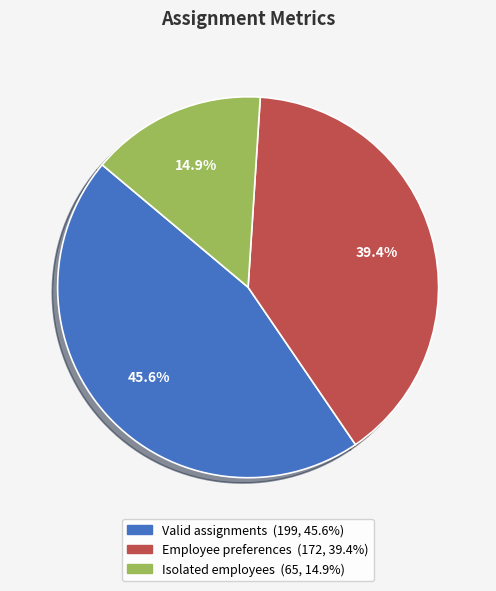

What is the largest slice in the pie chart?

Valid assignments